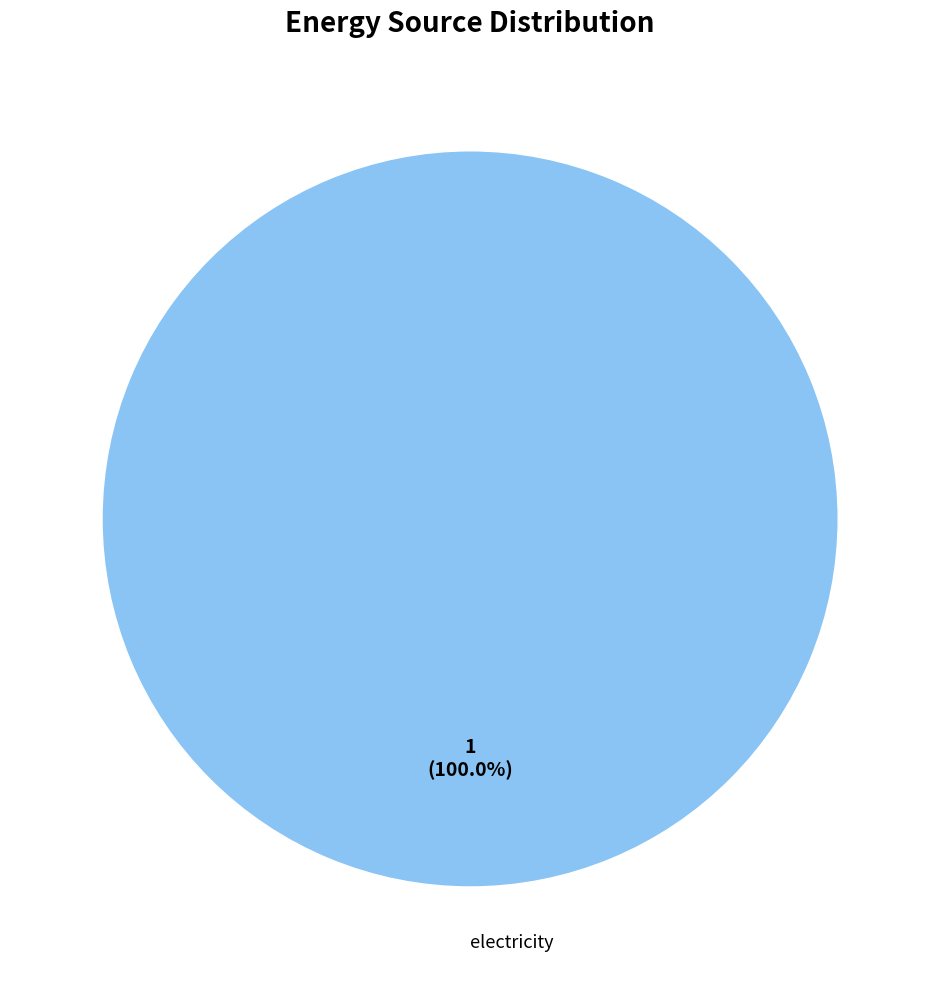

What is the majority slice?

electricity